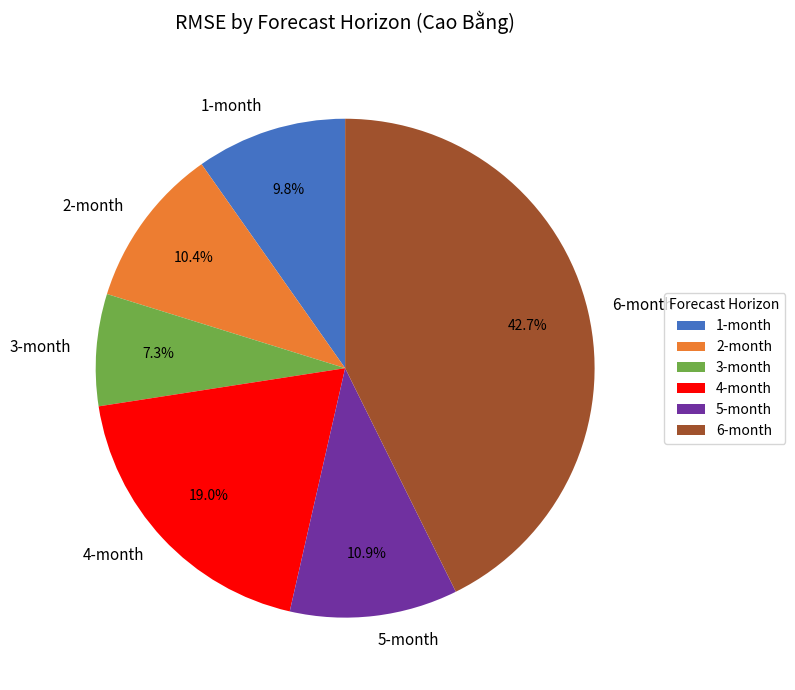

What percentage is NOT represented by 3-month?

92.7%